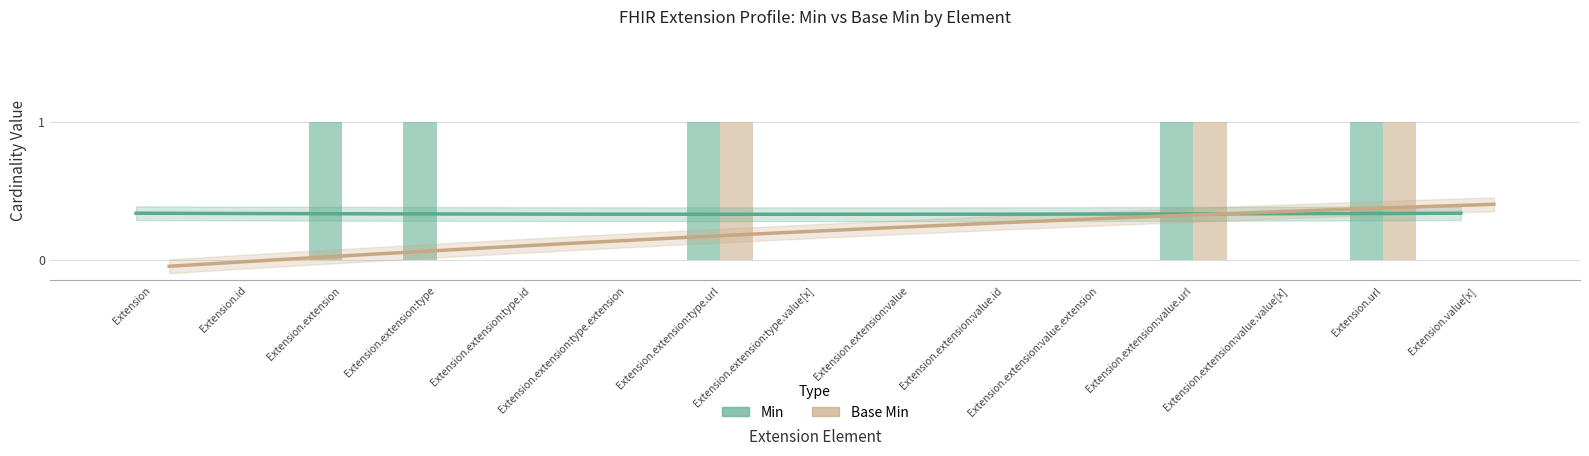

Reading left to right, list all the values displayed in this chart.

Min: Extension=0	Extension.id=0	Extension.extension=1	Extension.extension:type=1	Extension.extension:type.id=0	Extension.extension:type.extension=0	Extension.extension:type.url=1	Extension.extension:type.value[x]=0	Extension.extension:value=0	Extension.extension:value.id=0	Extension.extension:value.extension=0	Extension.extension:value.url=1	Extension.extension:value.value[x]=0	Extension.url=1	Extension.value[x]=0
Base Min: Extension=0	Extension.id=0	Extension.extension=0	Extension.extension:type=0	Extension.extension:type.id=0	Extension.extension:type.extension=0	Extension.extension:type.url=1	Extension.extension:type.value[x]=0	Extension.extension:value=0	Extension.extension:value.id=0	Extension.extension:value.extension=0	Extension.extension:value.url=1	Extension.extension:value.value[x]=0	Extension.url=1	Extension.value[x]=0